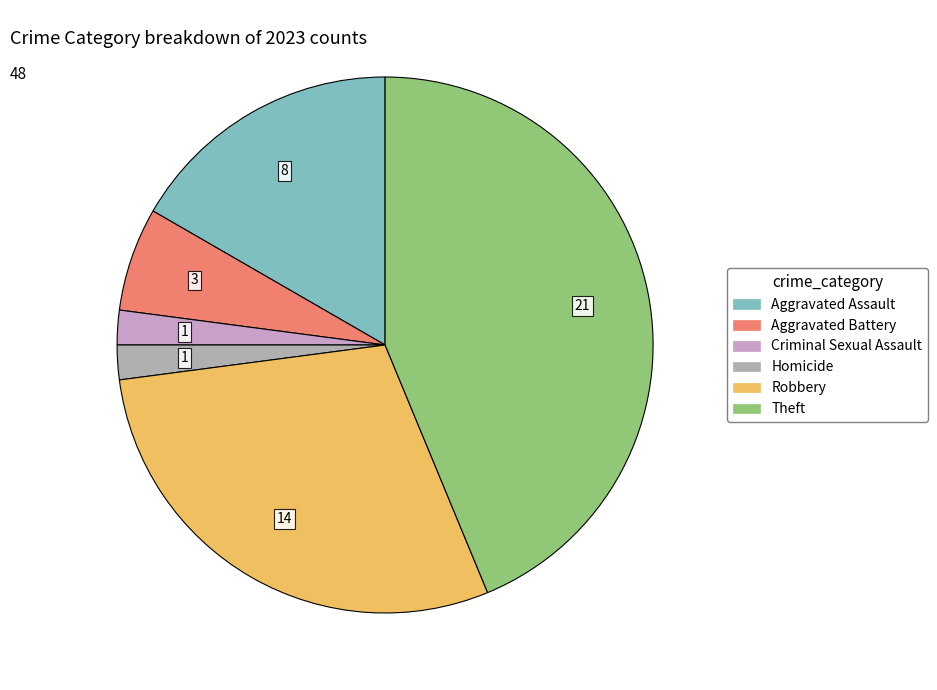

True or false: Criminal Sexual Assault accounts for 2% of the total.

True